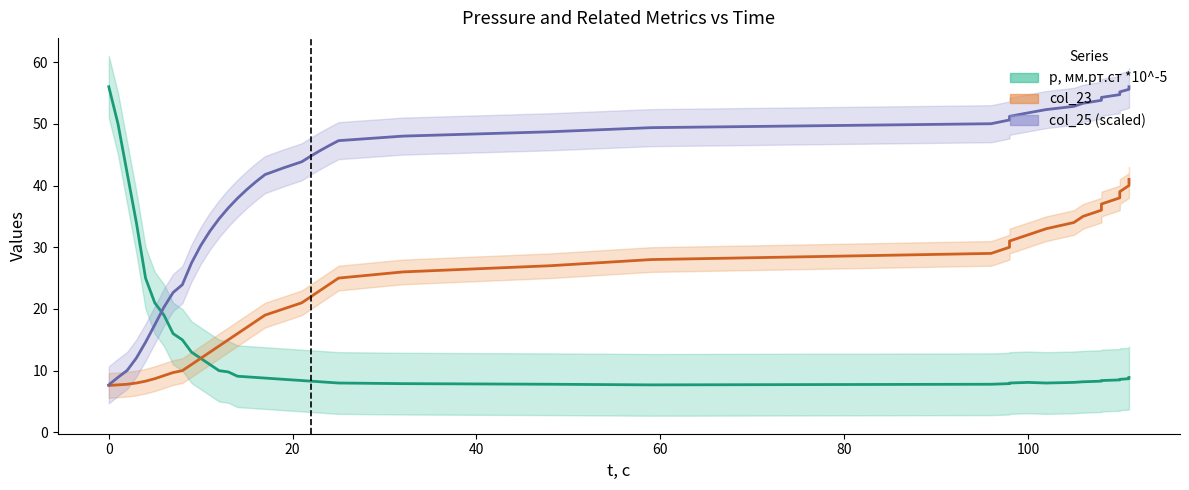

Reading left to right, list all the values displayed in this chart.

p, мм.рт.ст *10^-5: 56.0	50.0	42.0	34.0	25.0	21.0	19.0	16.0	15.0	13.0	12.0	11.0	10.0	9.8	9.1	9.0	8.9	8.8	8.6	8.4	8.3	8.2	8.1	8.0	7.9	7.8	7.7	7.8	7.9	8.0	8.1	8.0	8.1	8.2	8.3	8.4	8.5	8.6	8.7	8.9
col_23: 7.6	7.7	7.8	8.0	8.3	8.7	9.2	9.7	10.0	11.0	12.0	13.0	14.0	15.0	16.0	17.0	18.0	19.0	20.0	21.0	22.0	23.0	24.0	25.0	26.0	27.0	28.0	29.0	30.0	31.0	32.0	33.0	34.0	35.0	36.0	37.0	38.0	39.0	40.0	41.0
col_25: 7.7	8.9	10.0	12.0	14.6	17.4	20.3	22.7	23.9	27.4	30.3	32.6	34.6	36.4	37.9	39.3	40.6	41.8	42.8	43.8	44.8	45.7	46.5	47.3	48.0	48.7	49.4	50.0	50.6	51.2	51.8	52.3	52.8	53.3	53.8	54.3	54.7	55.2	55.6	56.0